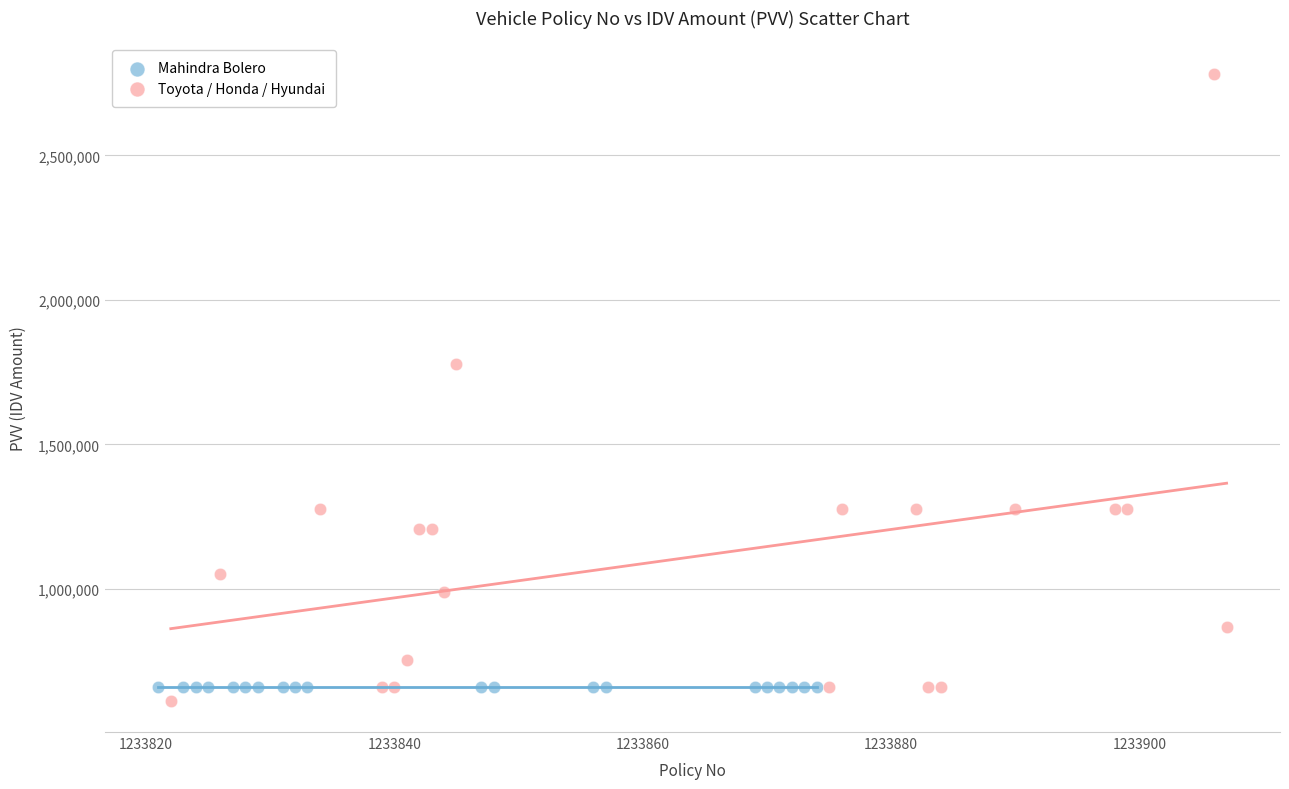

Which series contains the lowest Y value?

Toyota / Honda / Hyundai